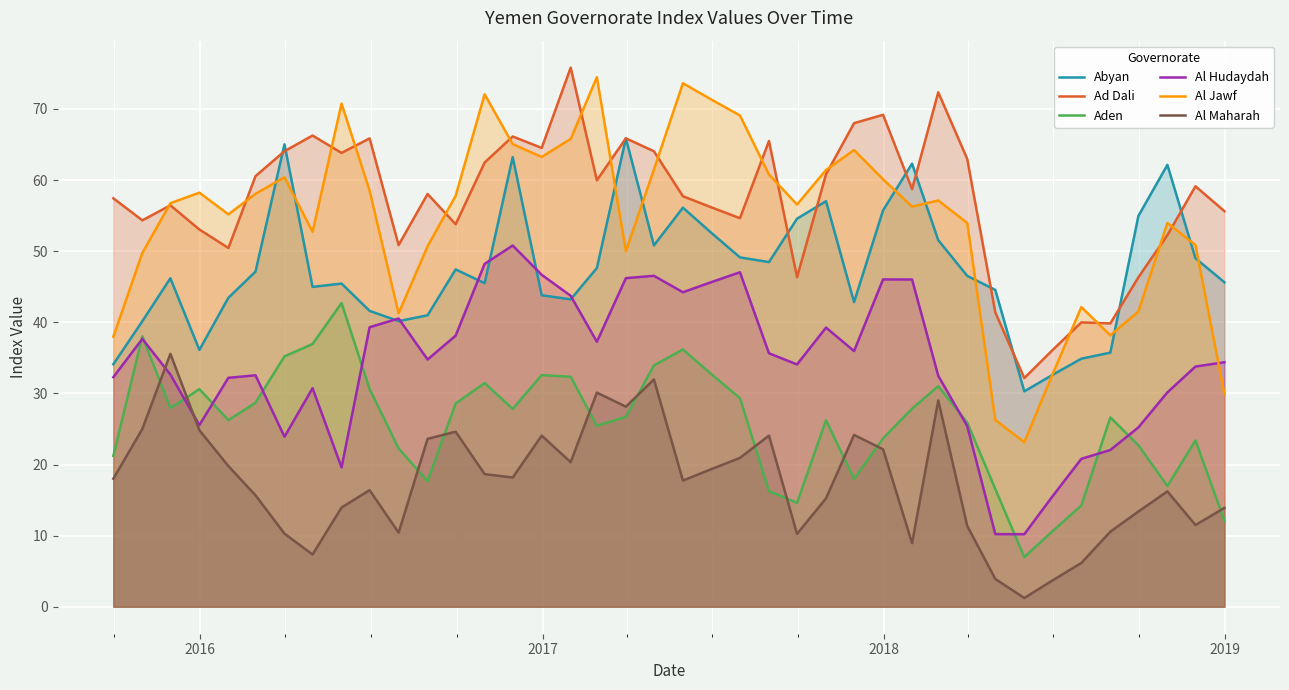

What is the maximum value for Al Maharah?

35.6